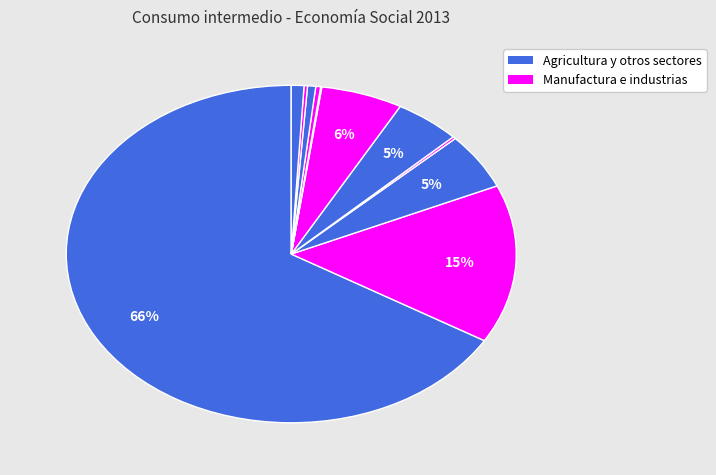

Count the number of slices in the pie.

11